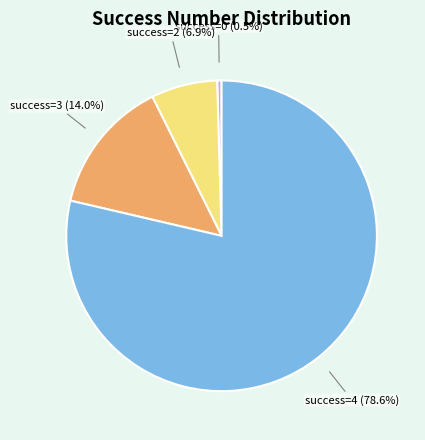

Does any single category account for the majority?

Yes